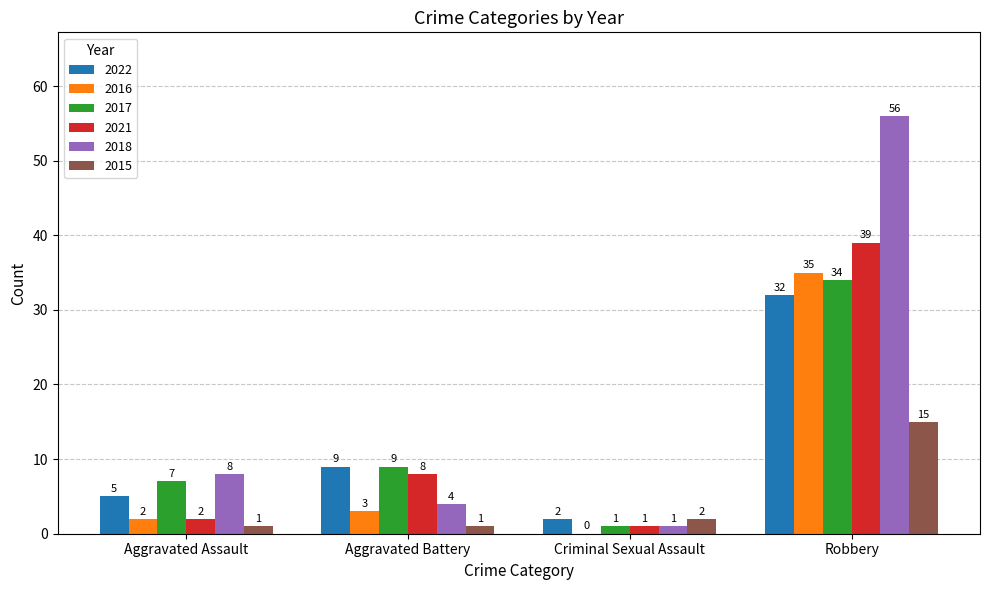

Is the value of 2018 at Criminal Sexual Assault greater than the value of 2016 at Criminal Sexual Assault?

Yes